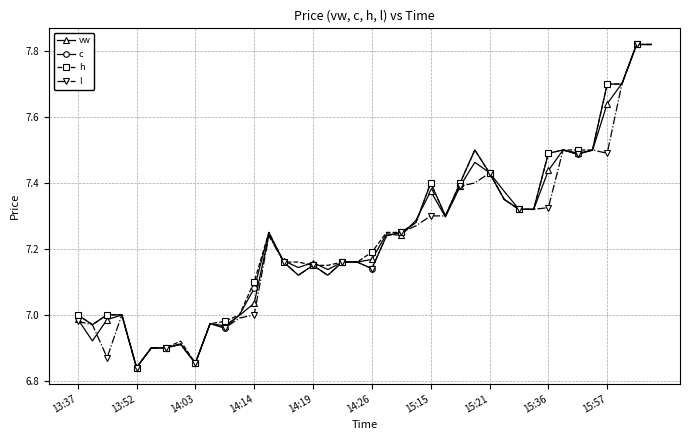

What is the value of the h point at the 38th from the left?

7.7